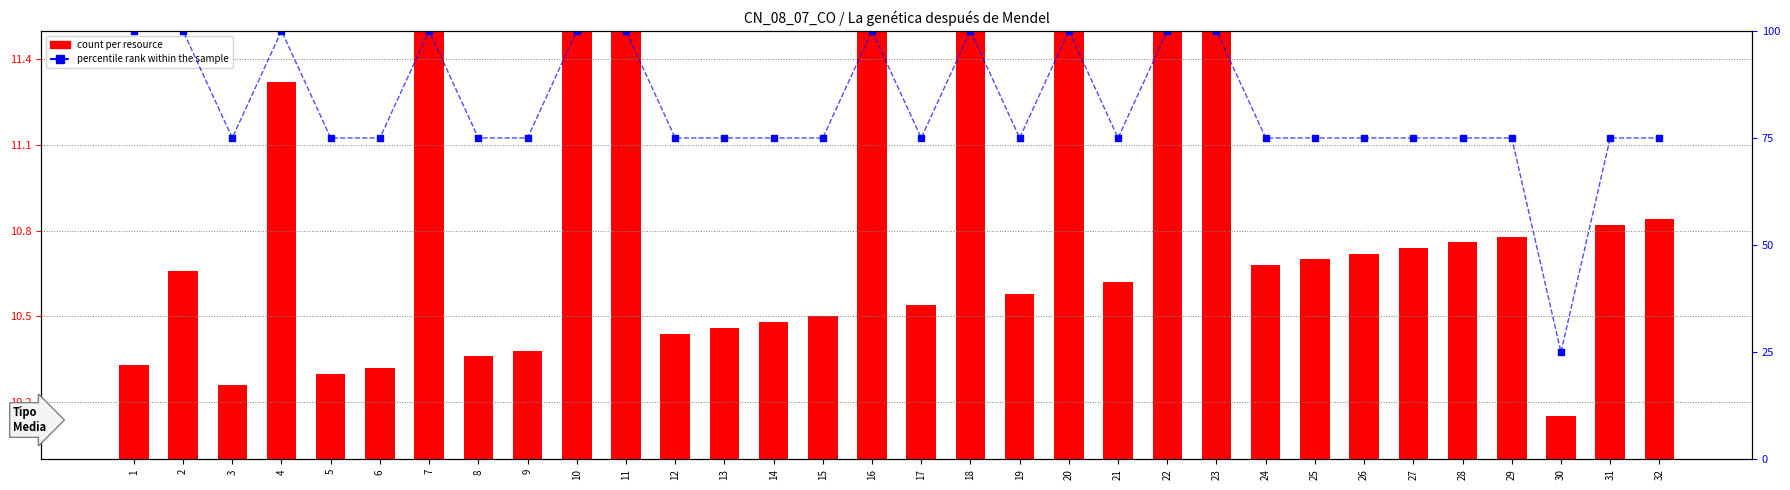

Which series reaches the minimum Y coordinate?

count per resource